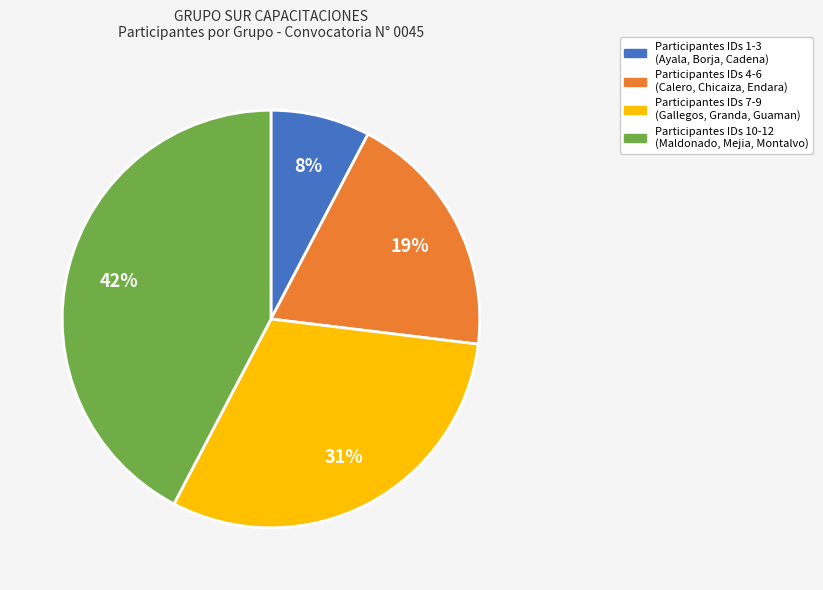

To the nearest percent, what is the average slice percentage?

25%